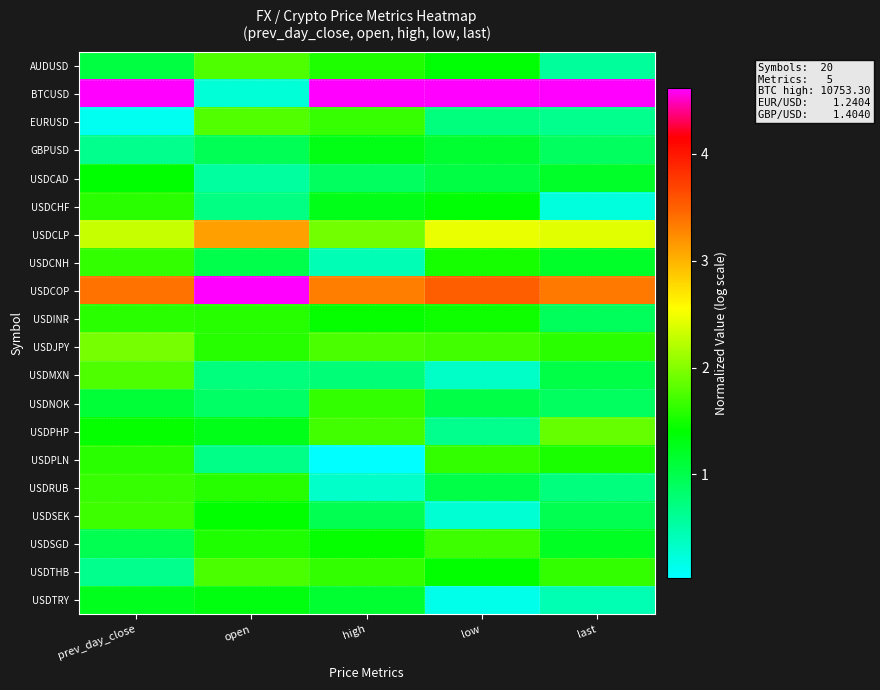

What is the difference between the highest and lowest values at last?

4.4